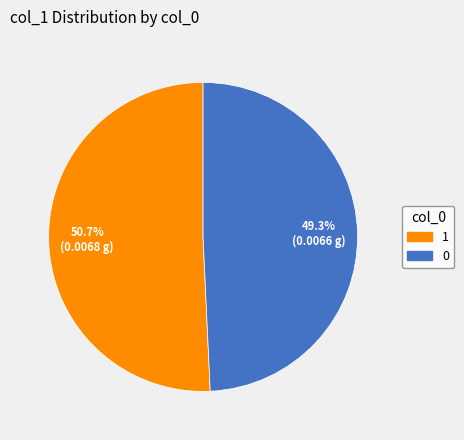

What is the largest slice in the pie chart?

1